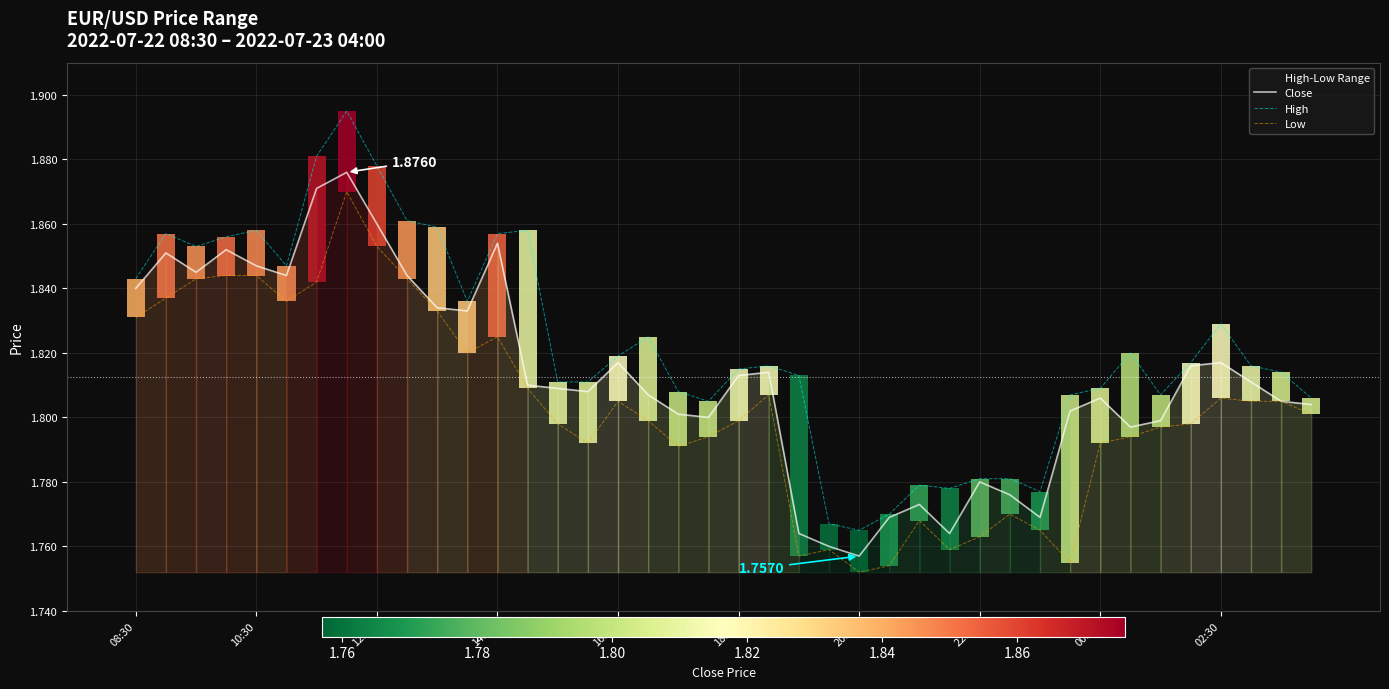

Rank the series by their average value, from lowest to highest.

Low, Close, High